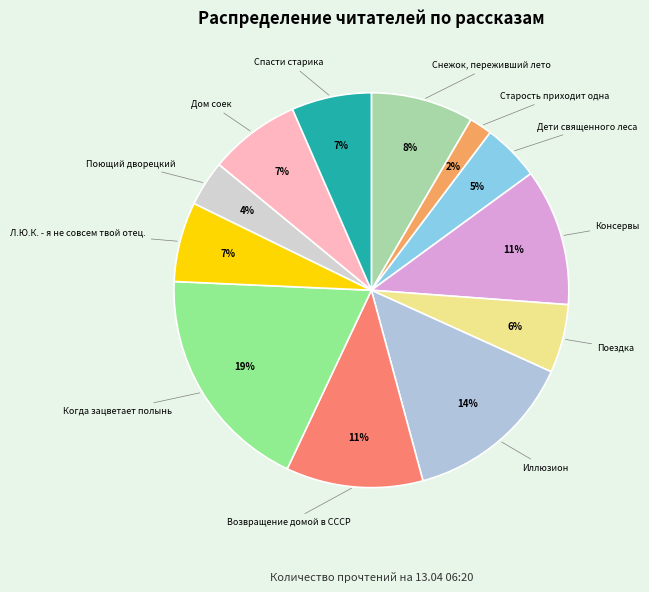

What percentage is the Старость приходит одна slice, to the nearest percent?

2%